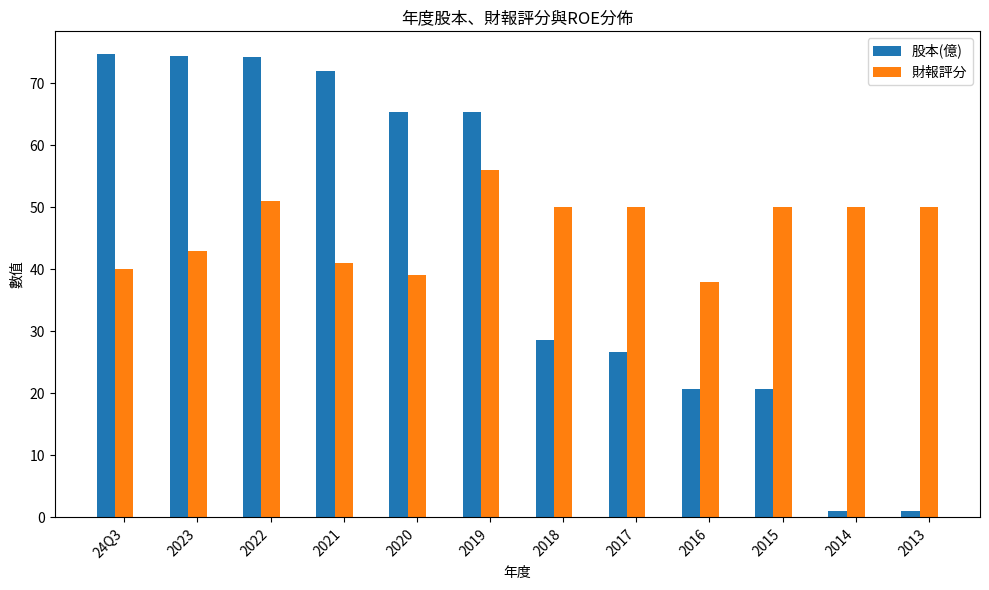

List the series in order of their peak value, highest first.

股本(億), 財報評分